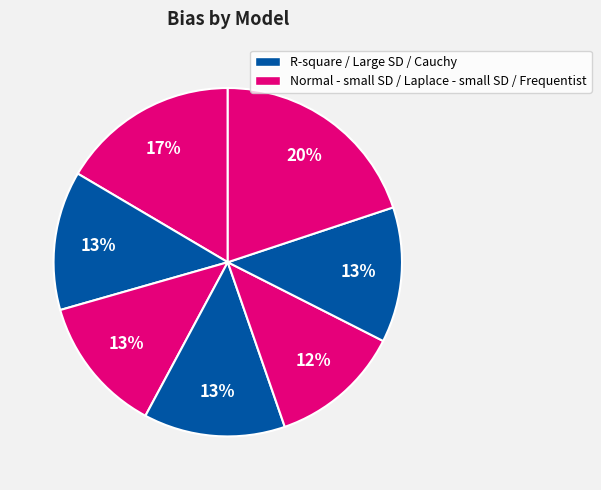

How many segments does this pie chart have?

7